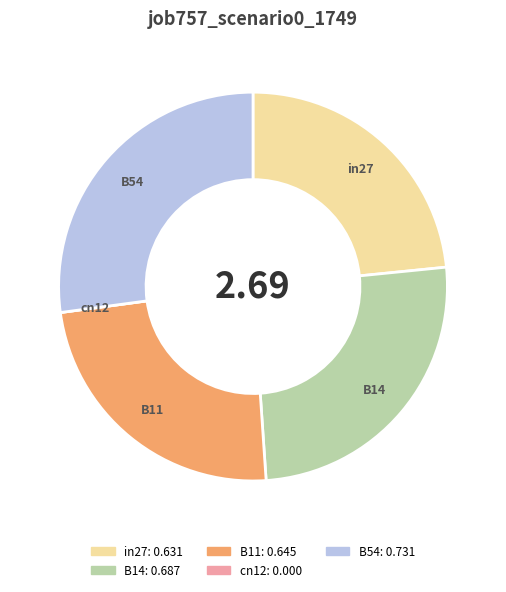

The in27 slice represents 32% of the pie. True or false?

False